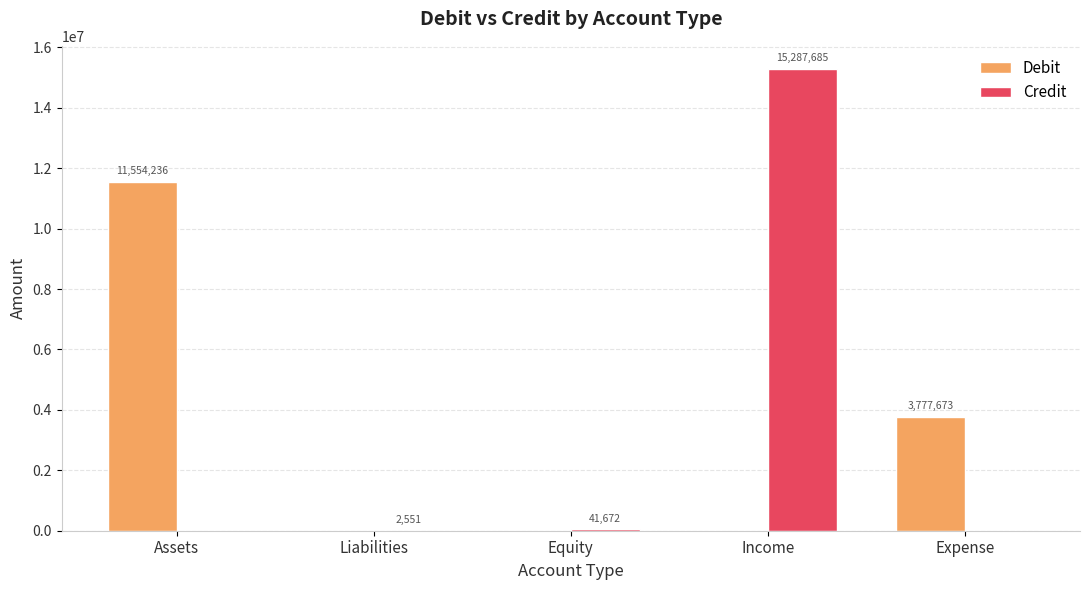

At which label is Debit closest to 5777118?

Expense